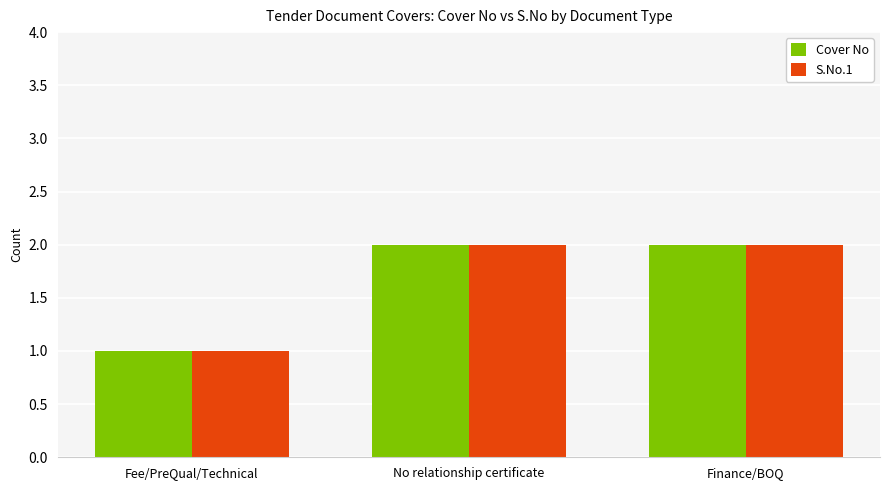

What is the label of the 3rd bar from the right?

Fee/PreQual/Technical